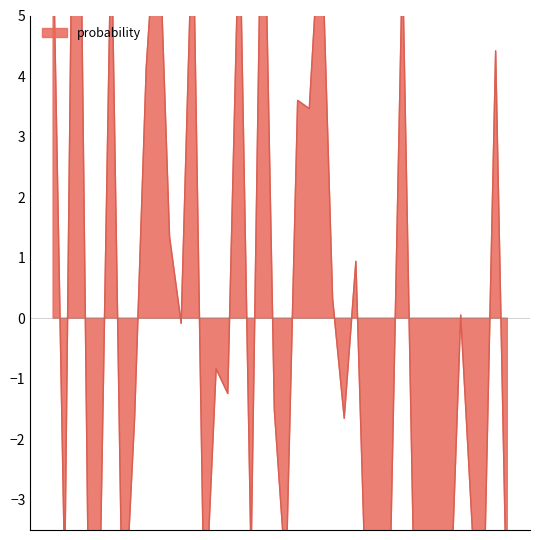

What is the smallest value displayed?

-5.7